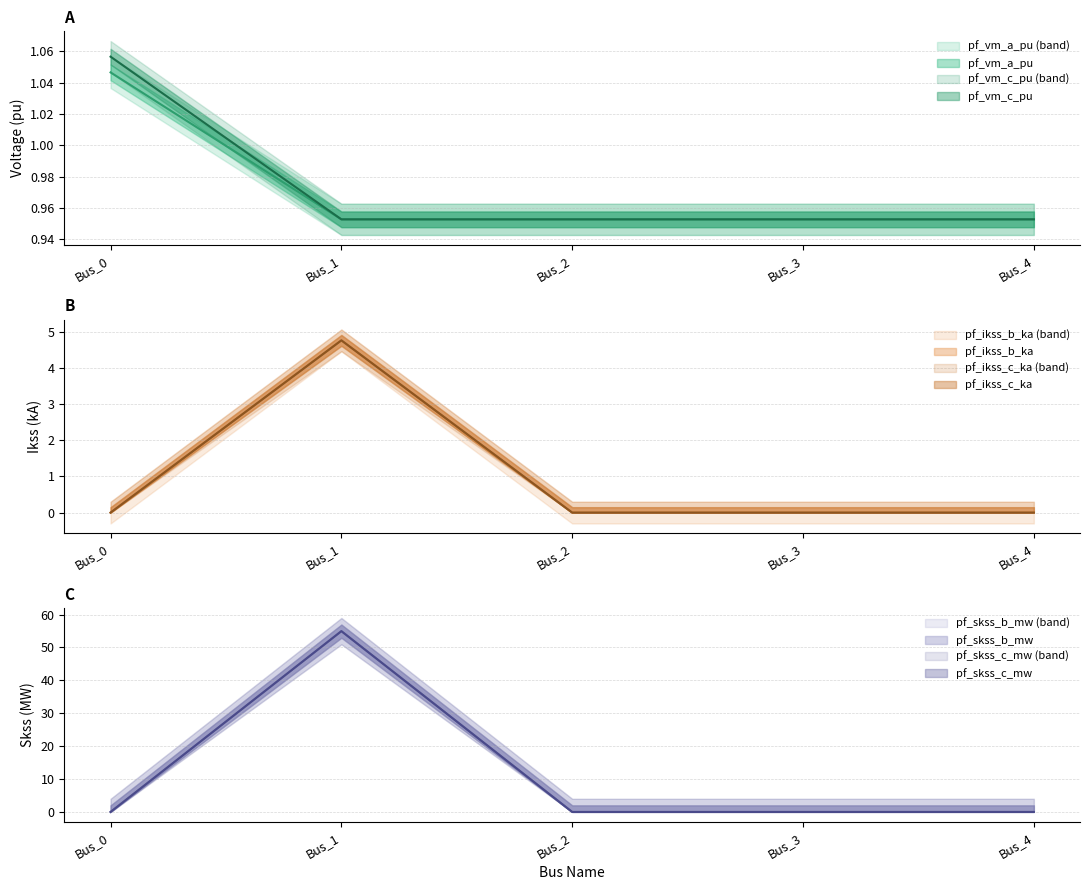

Which label corresponds to the largest value in the chart?

Bus_1